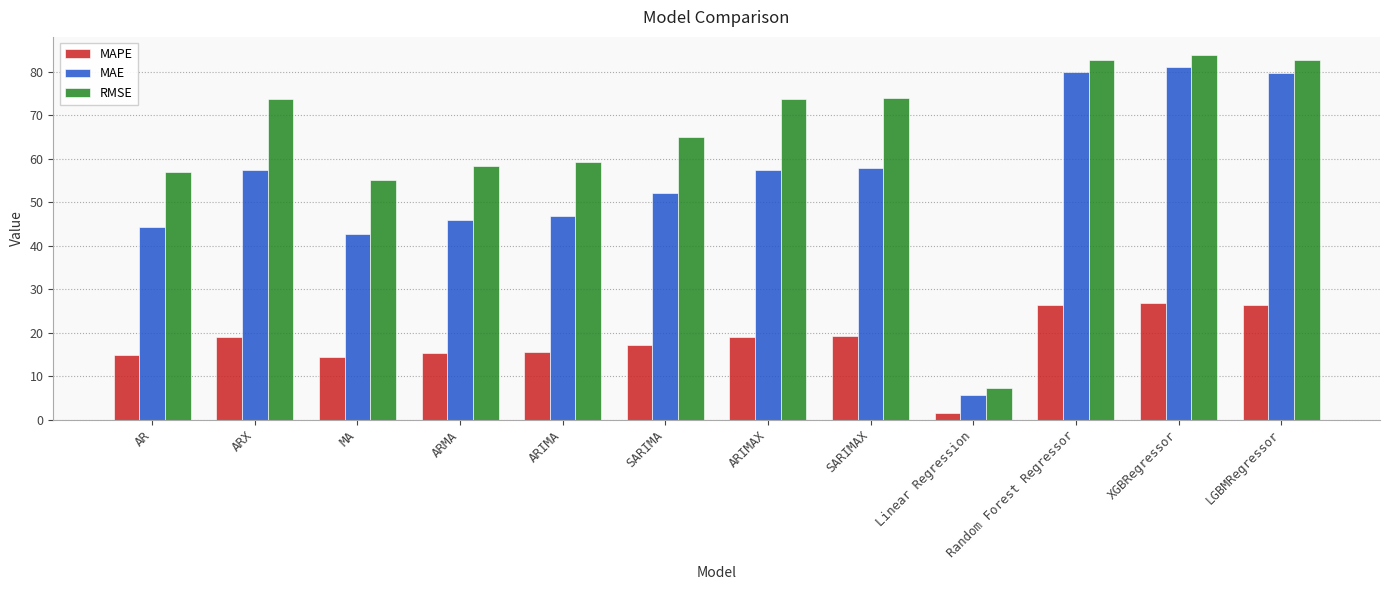

At which category is the sum across all series the highest?

XGBRegressor